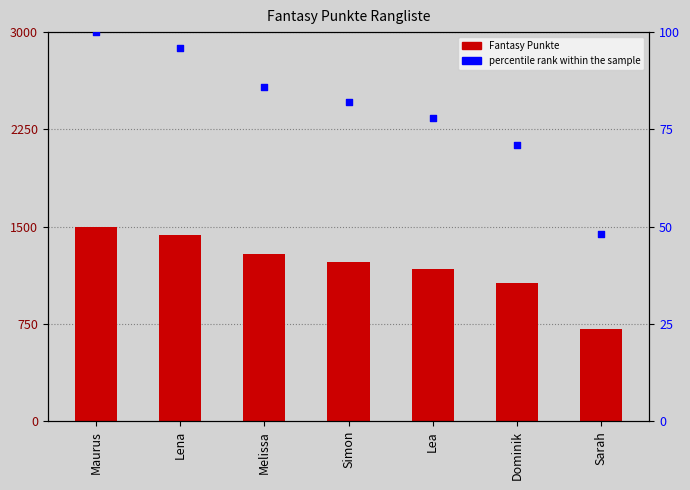

What is the total value across all series at Maurus?

1596